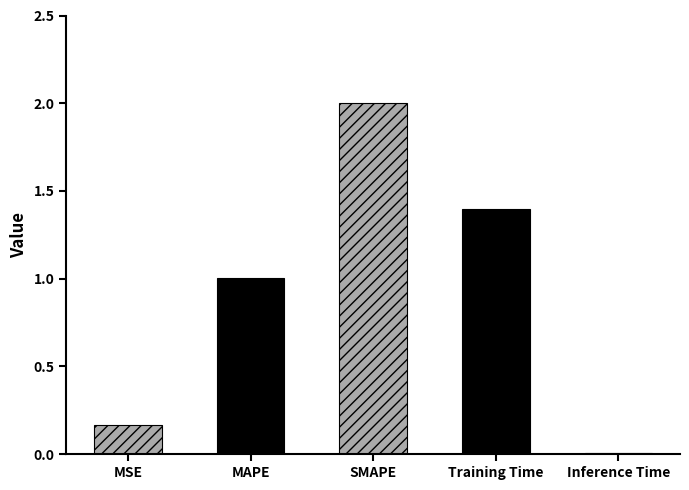

What is the sum of all values?

4.6